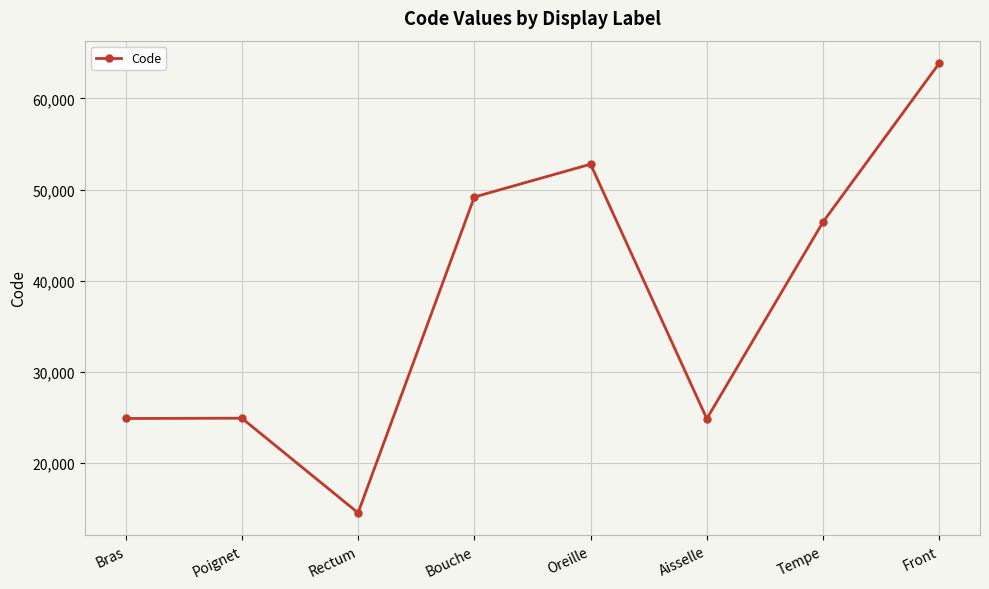

What is the difference between the values at Tempe and Poignet?

21528